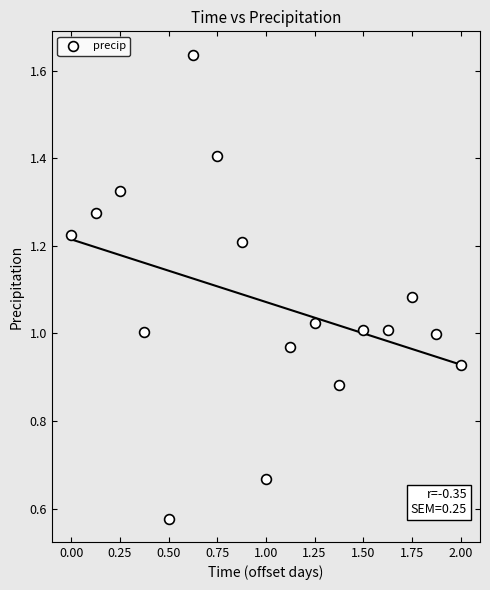

What is the range of X values (max minus min)?

2.0